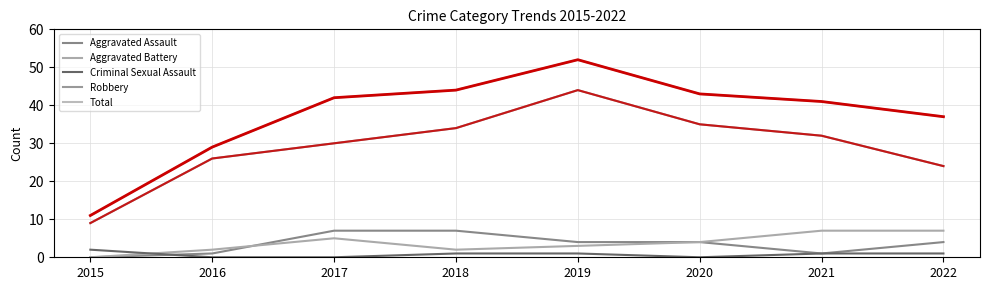

Is it true that Aggravated Battery equals 7 at 2022?

True